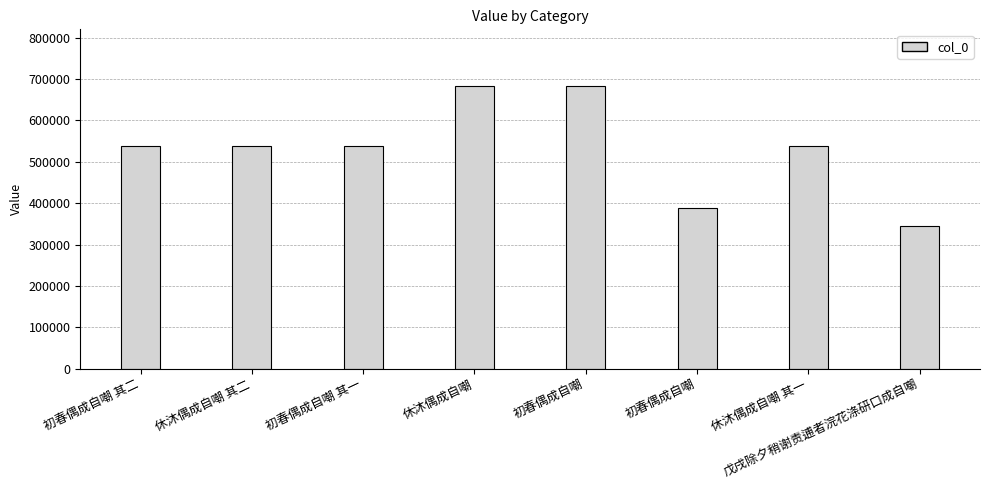

What is the sum of all values?

4251965